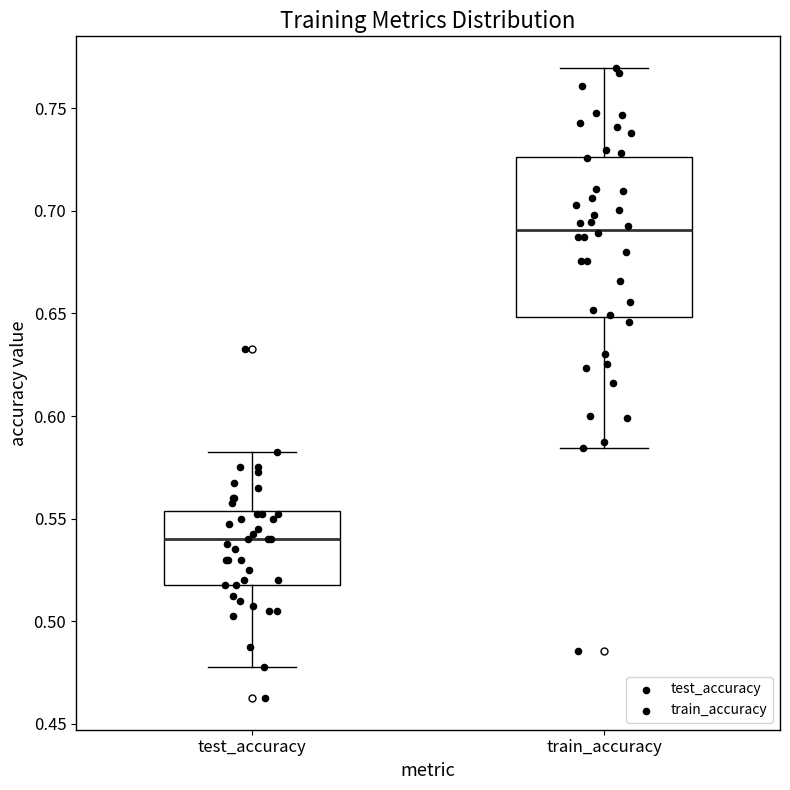

Which box is the tallest, from its lower edge to its upper edge?

train_accuracy